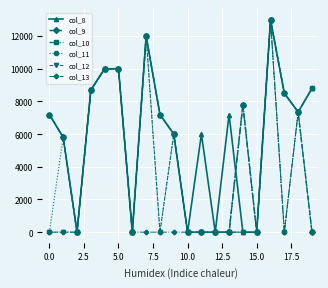

True or false: col_11 has more than 0 interior local peaks.

True